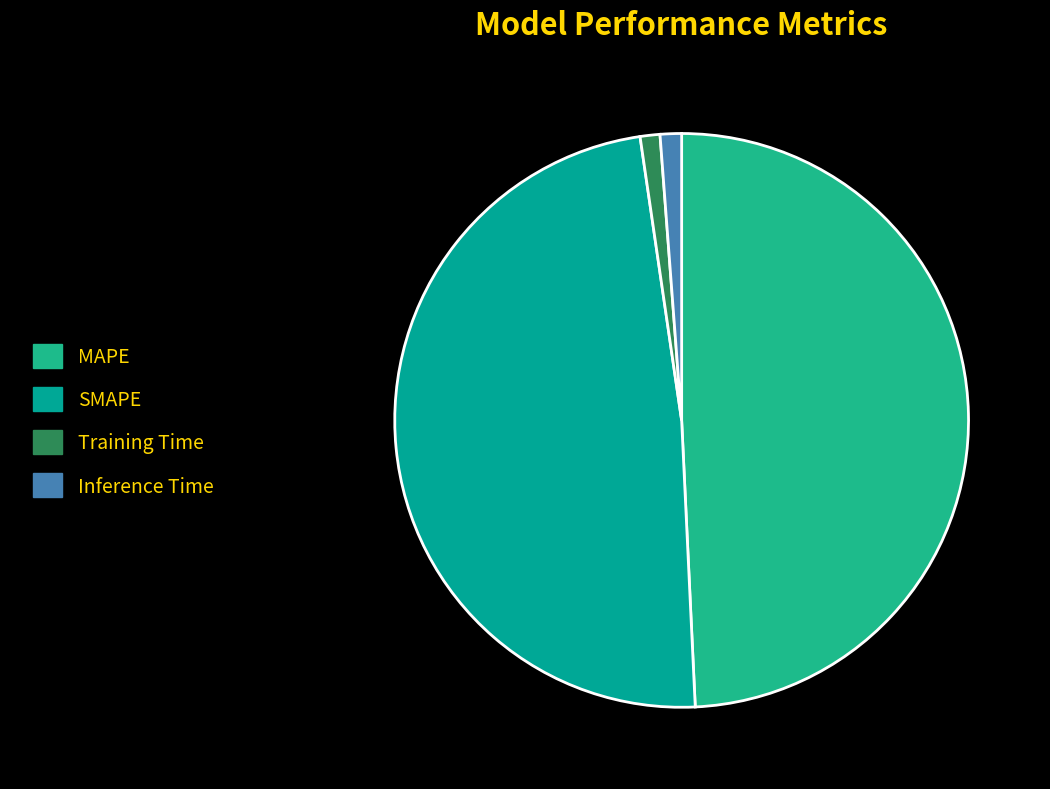

What is the ratio of the value at MAPE to the value at SMAPE?

1.0